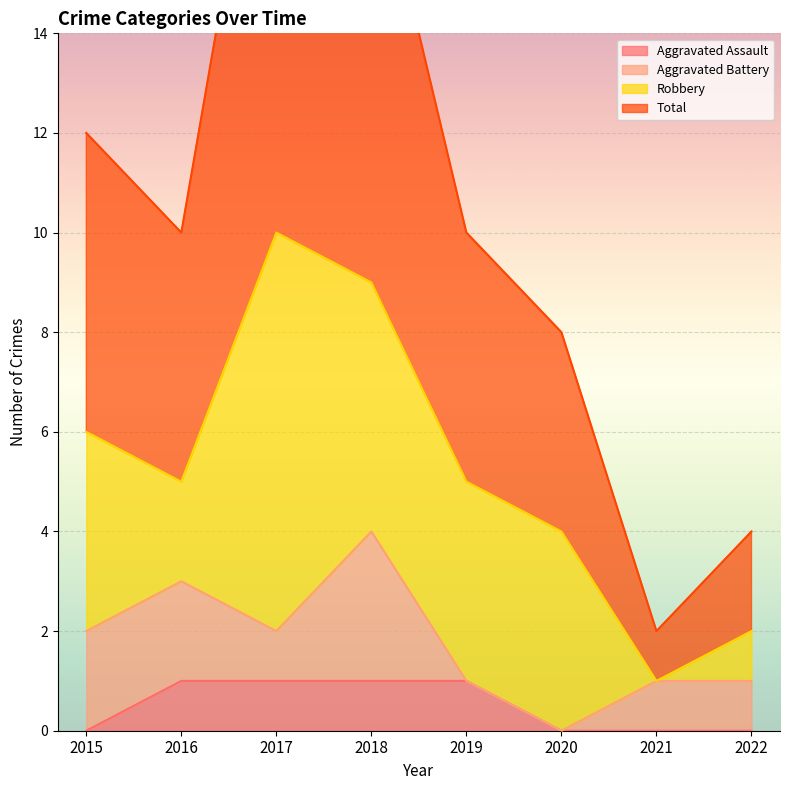

True or false: Aggravated Assault has a value of 0 at 2019.

False